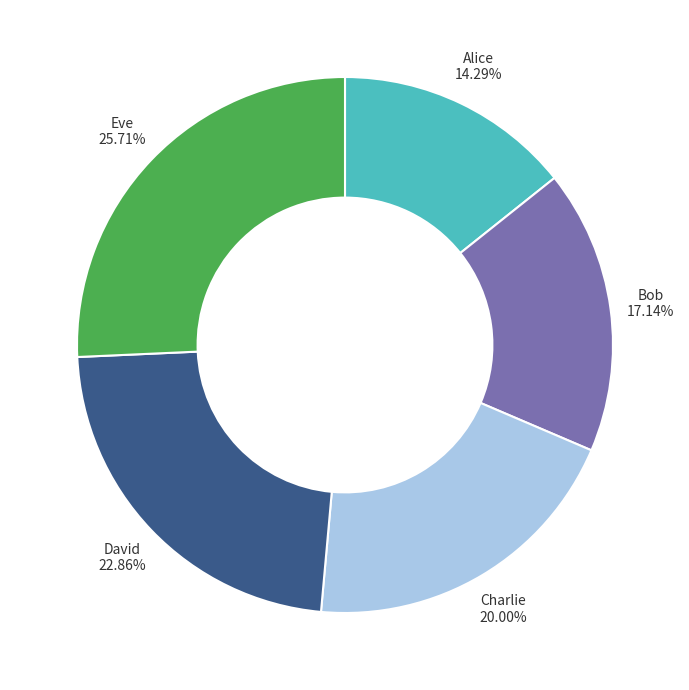

Is there any slice that represents more than half of the pie?

No